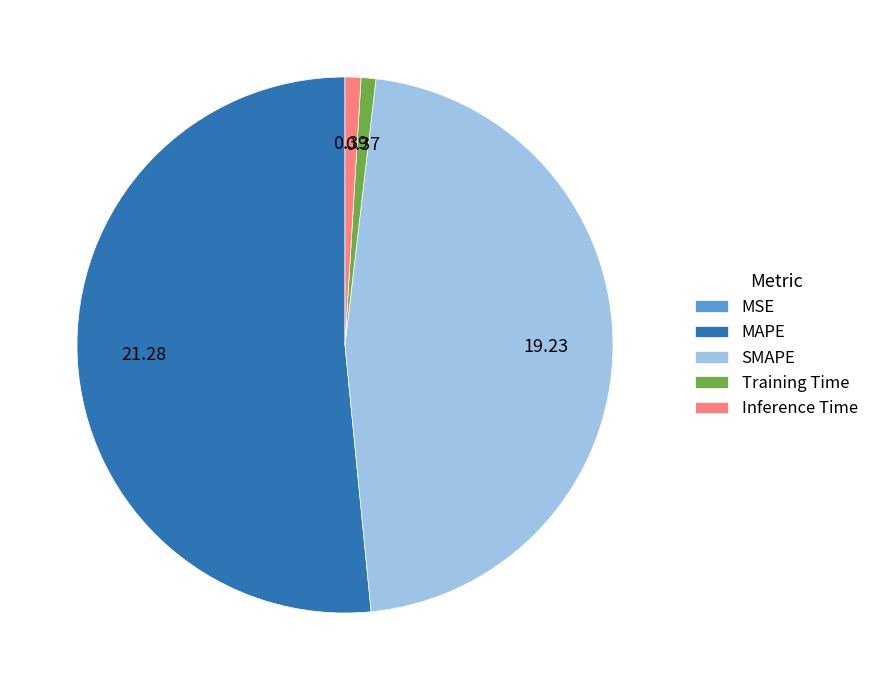

Does MAPE represent more than half of the total?

Yes